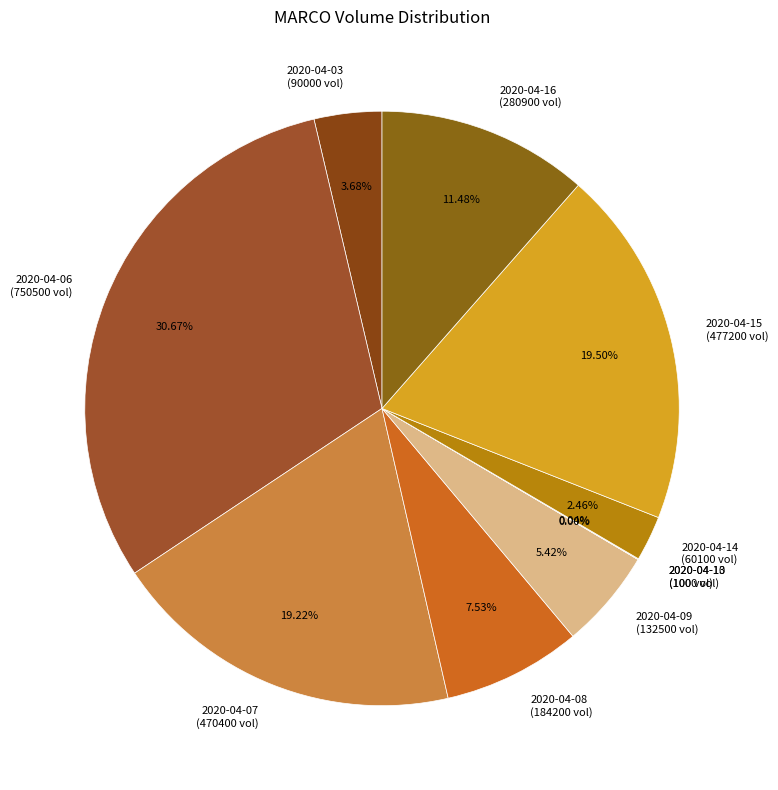

Count the number of slices in the pie.

10